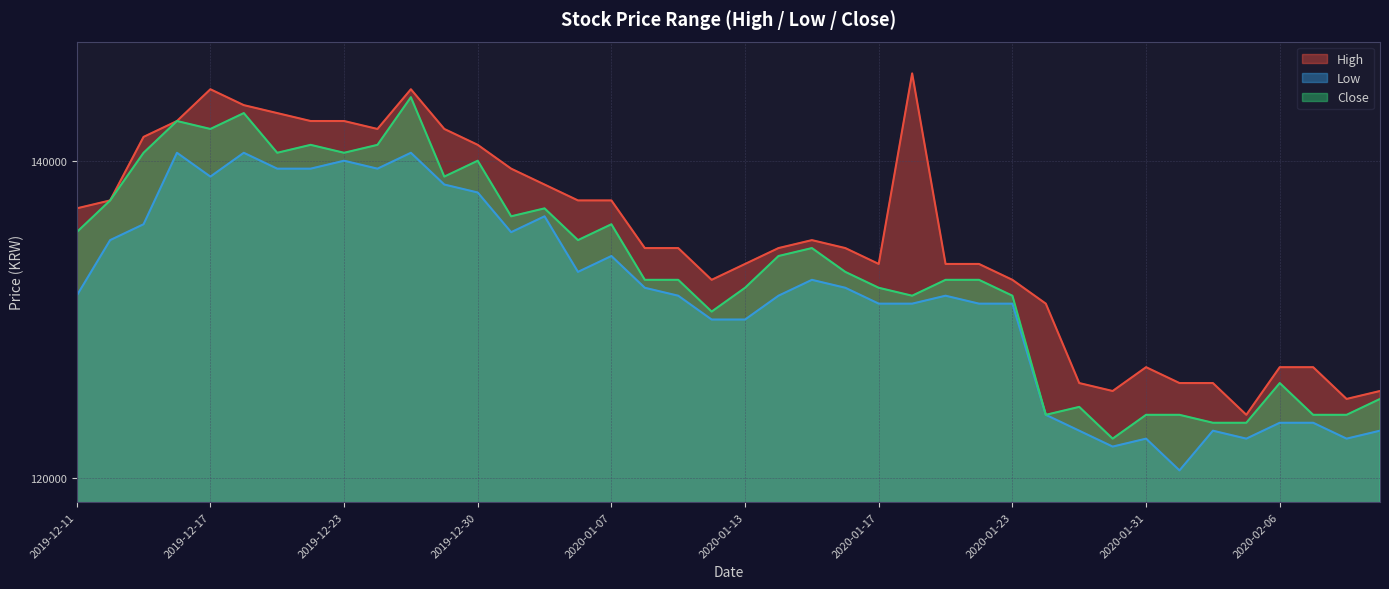

What is the minimum value shown in the chart?

120500